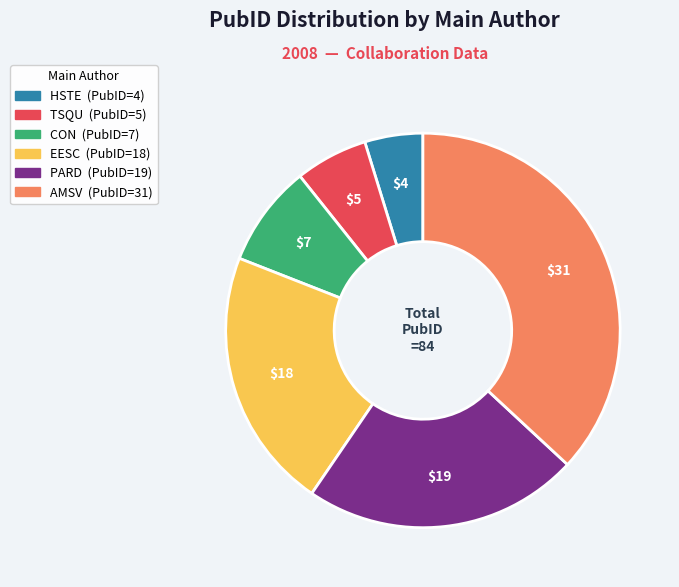

What is the largest slice in the pie chart?

AMSV